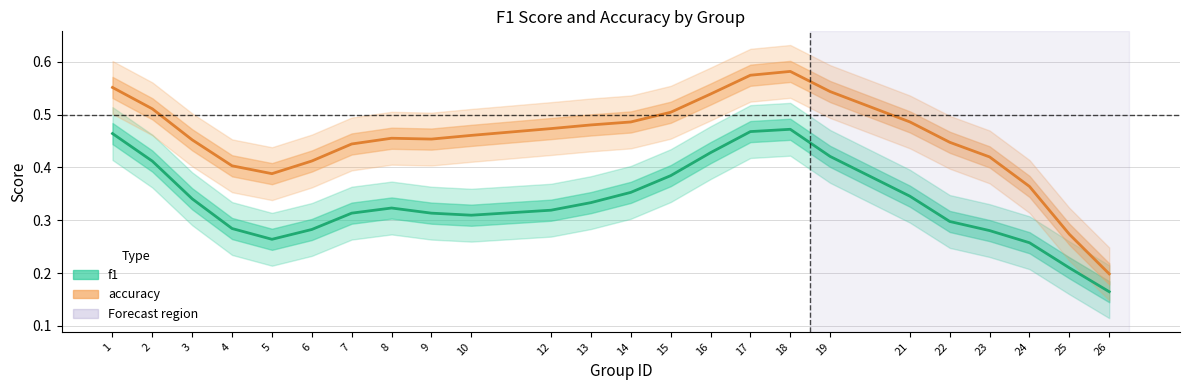

The value of accuracy at 10 is 0.3. True or false?

False